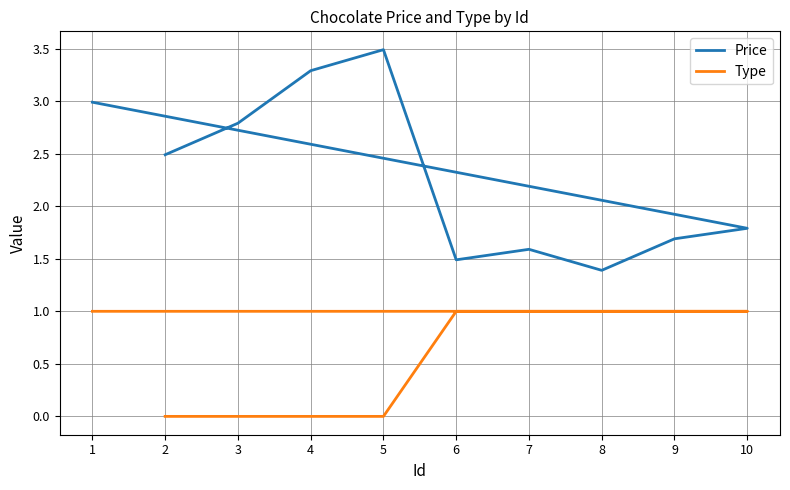

What are all the series names shown in the legend?

Price, Type